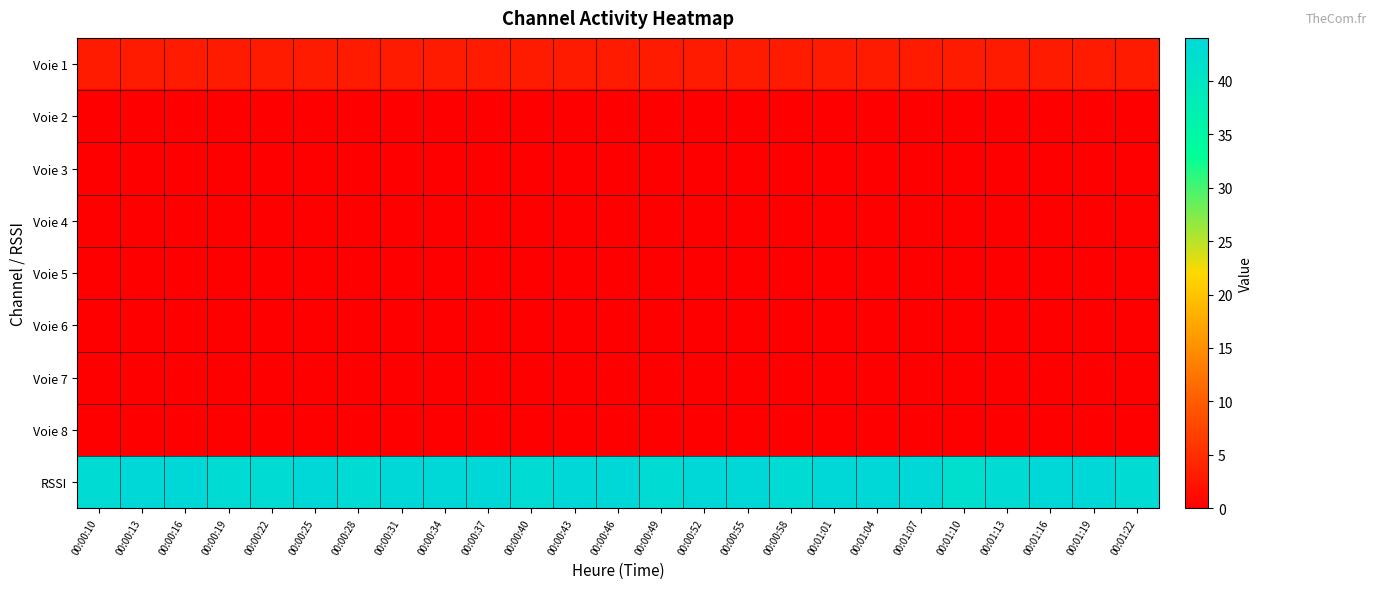

What is the difference between the highest and lowest values at 00:00:13?

44